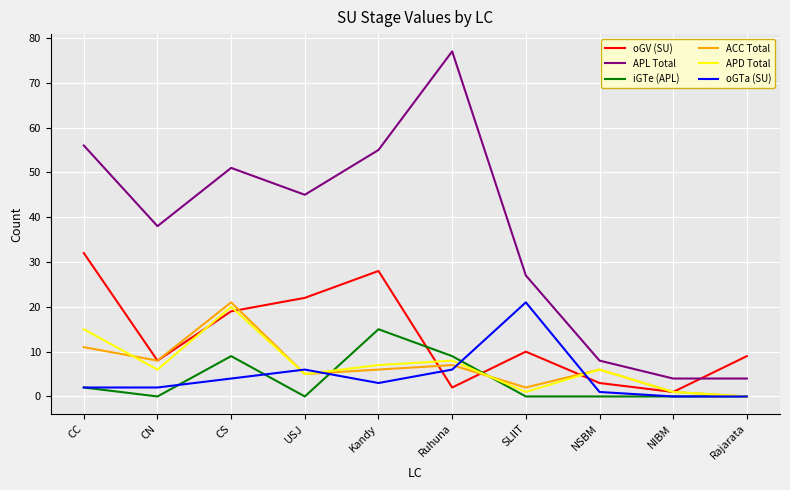

Is the value of iGTe (APL) at NIBM greater than the value of APL Total at Kandy?

No